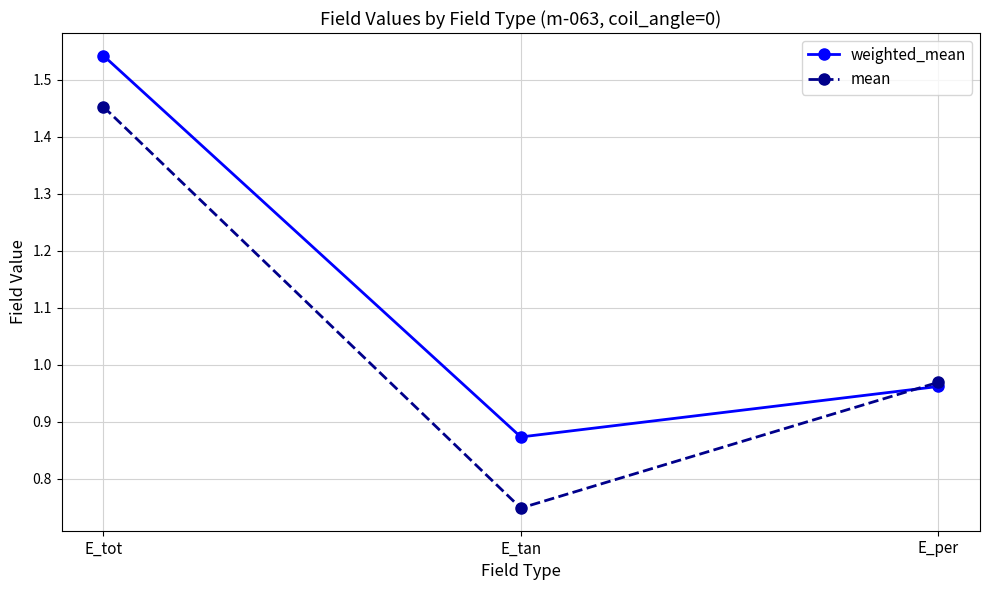

At which category is the sum across all series the highest?

E_tot